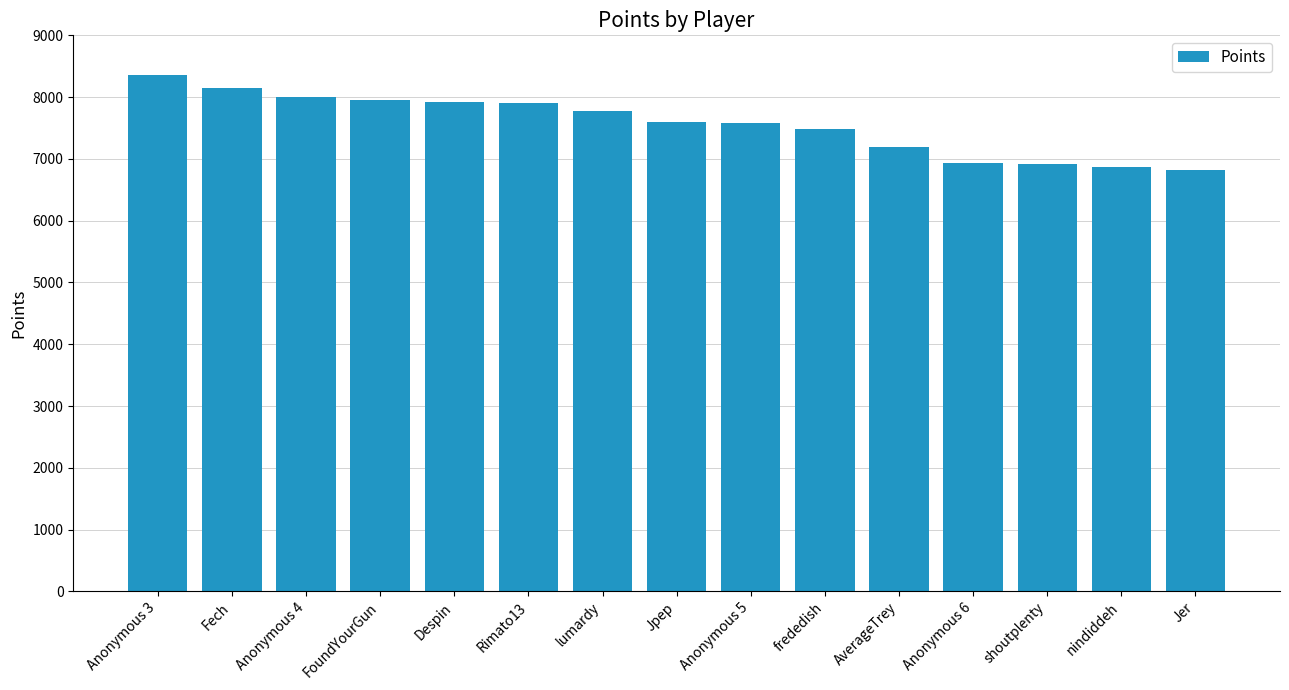

Are the bars horizontal?

No